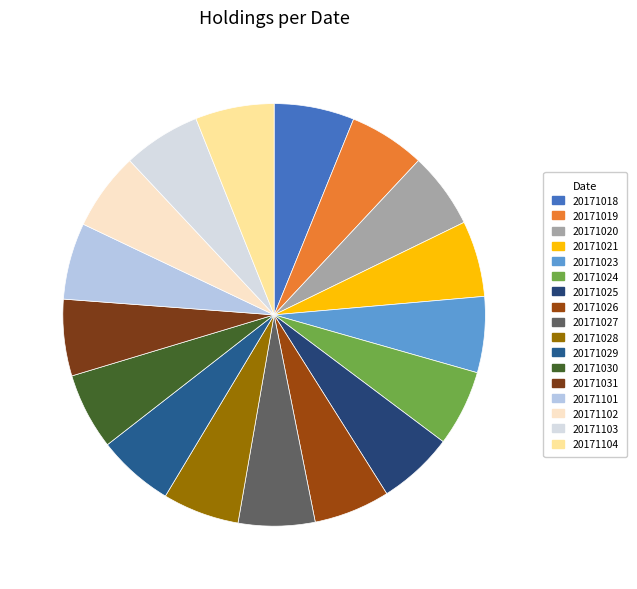

The 20171023 slice represents 6% of the pie. True or false?

True